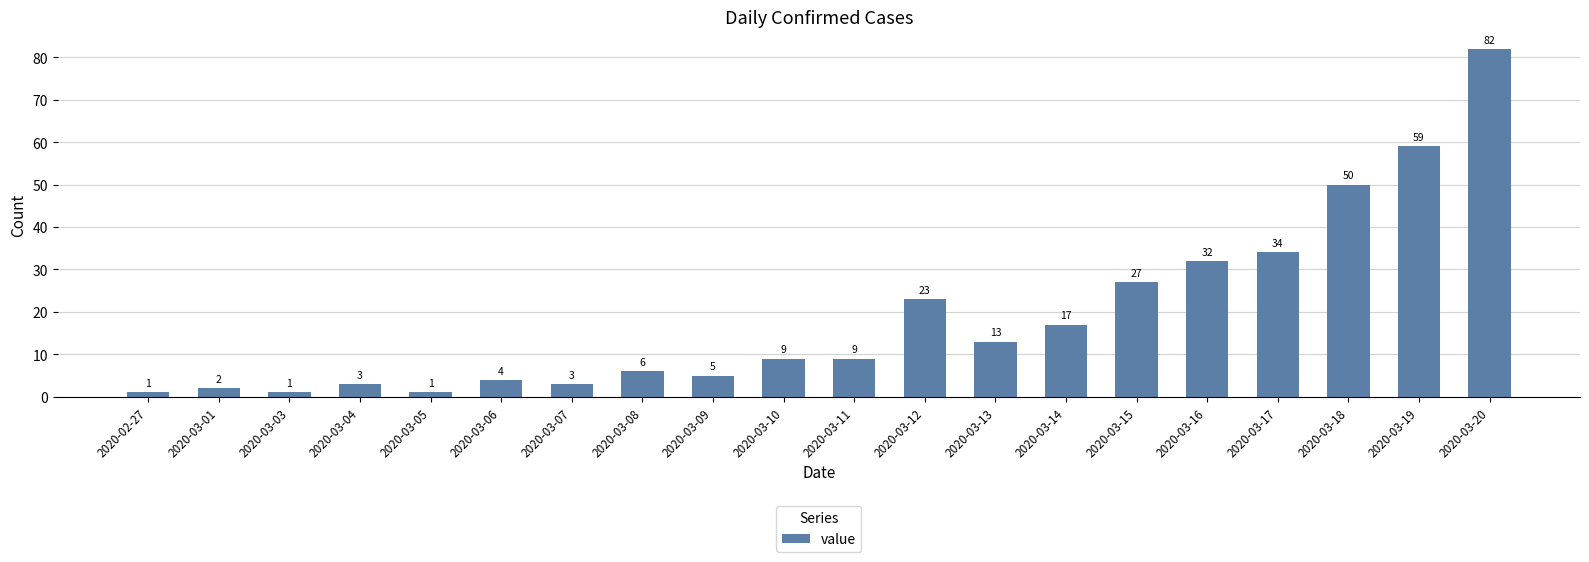

How many data points are less than 9?

9